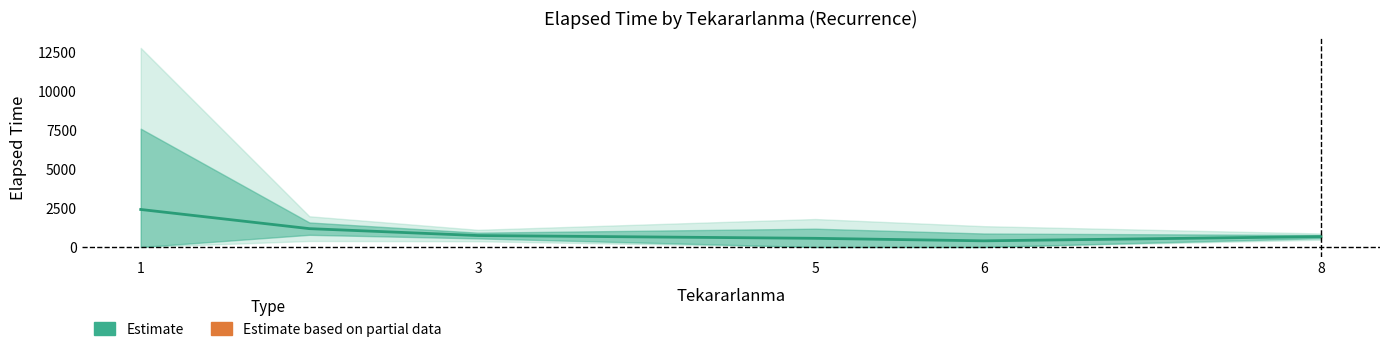

Count the number of categories in the chart.

6